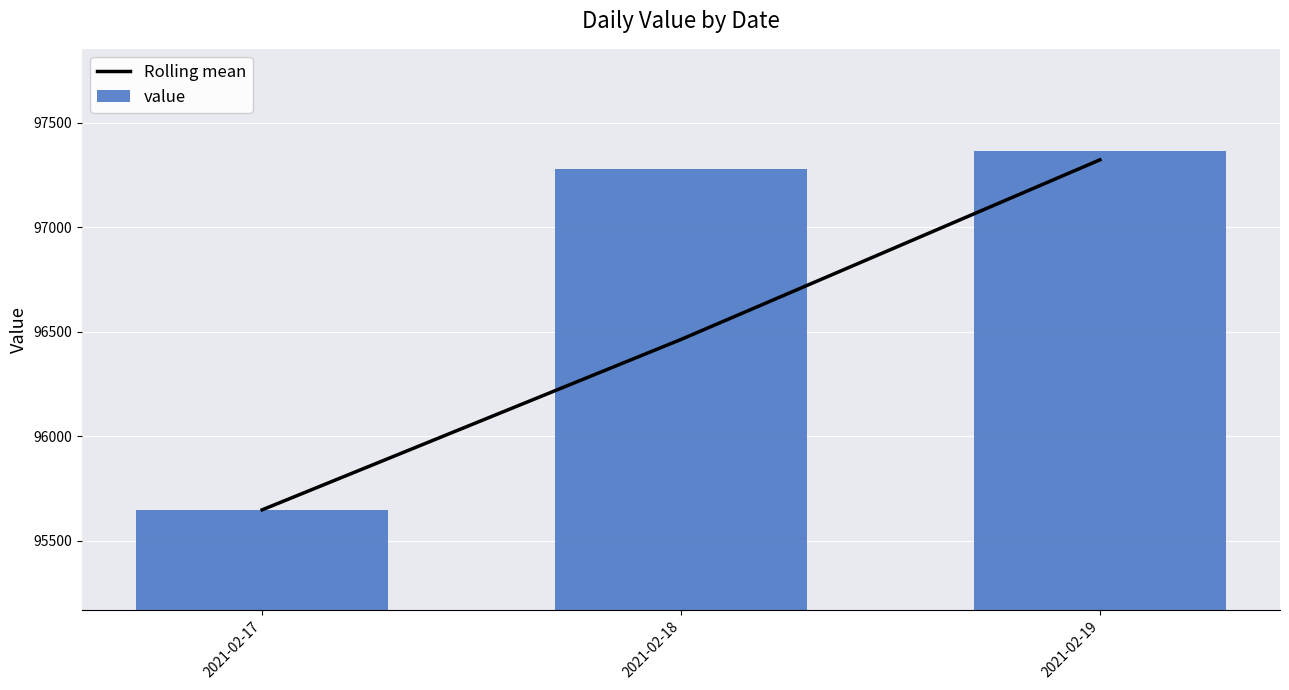

Which series has the largest total across all categories?

value